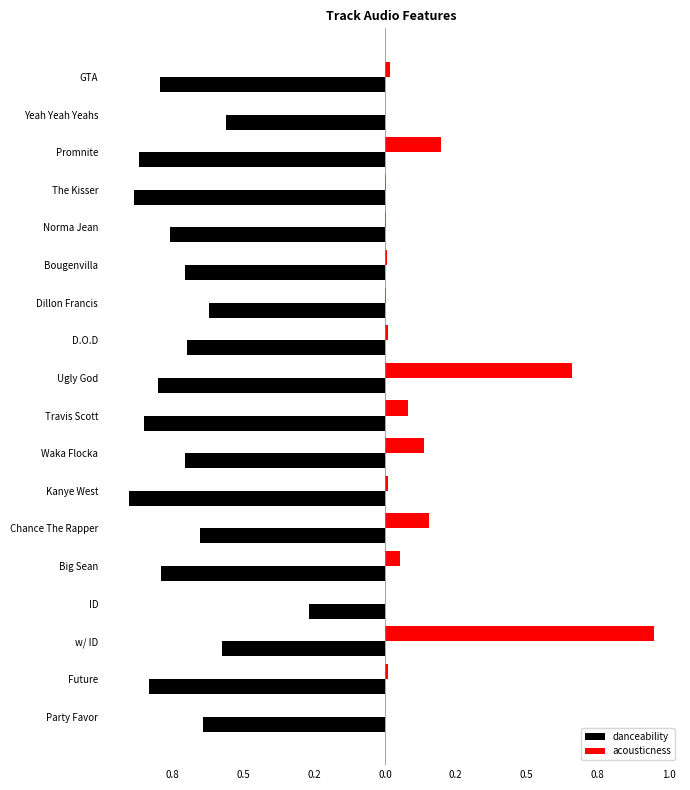

Which series has the largest total across all categories?

acousticness